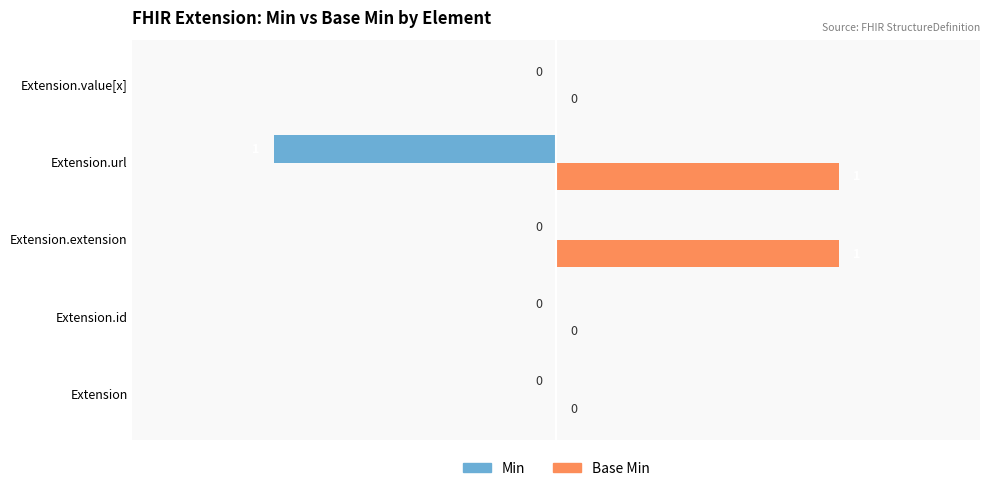

How many Base Min values are between 0 and 1?

5